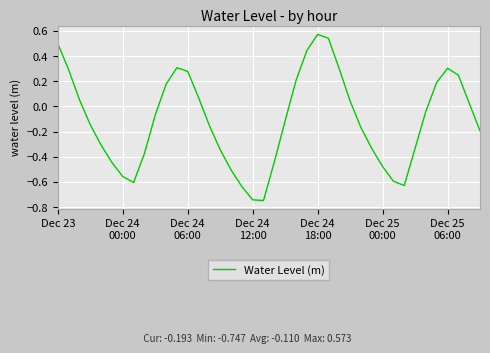

What is the difference between the maximum and minimum values?

1.3